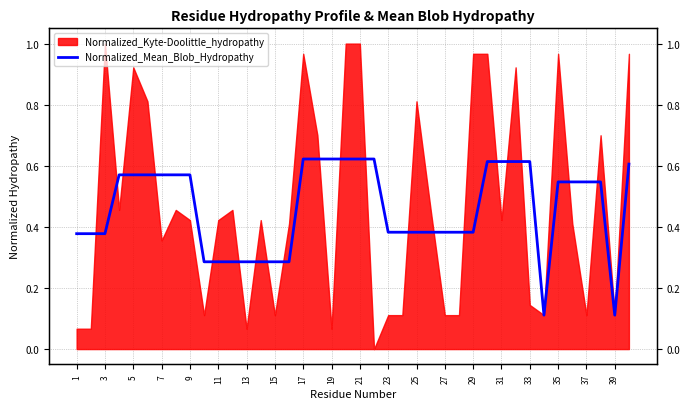

The chart shows a value of 0.9 at 37. True or false?

False